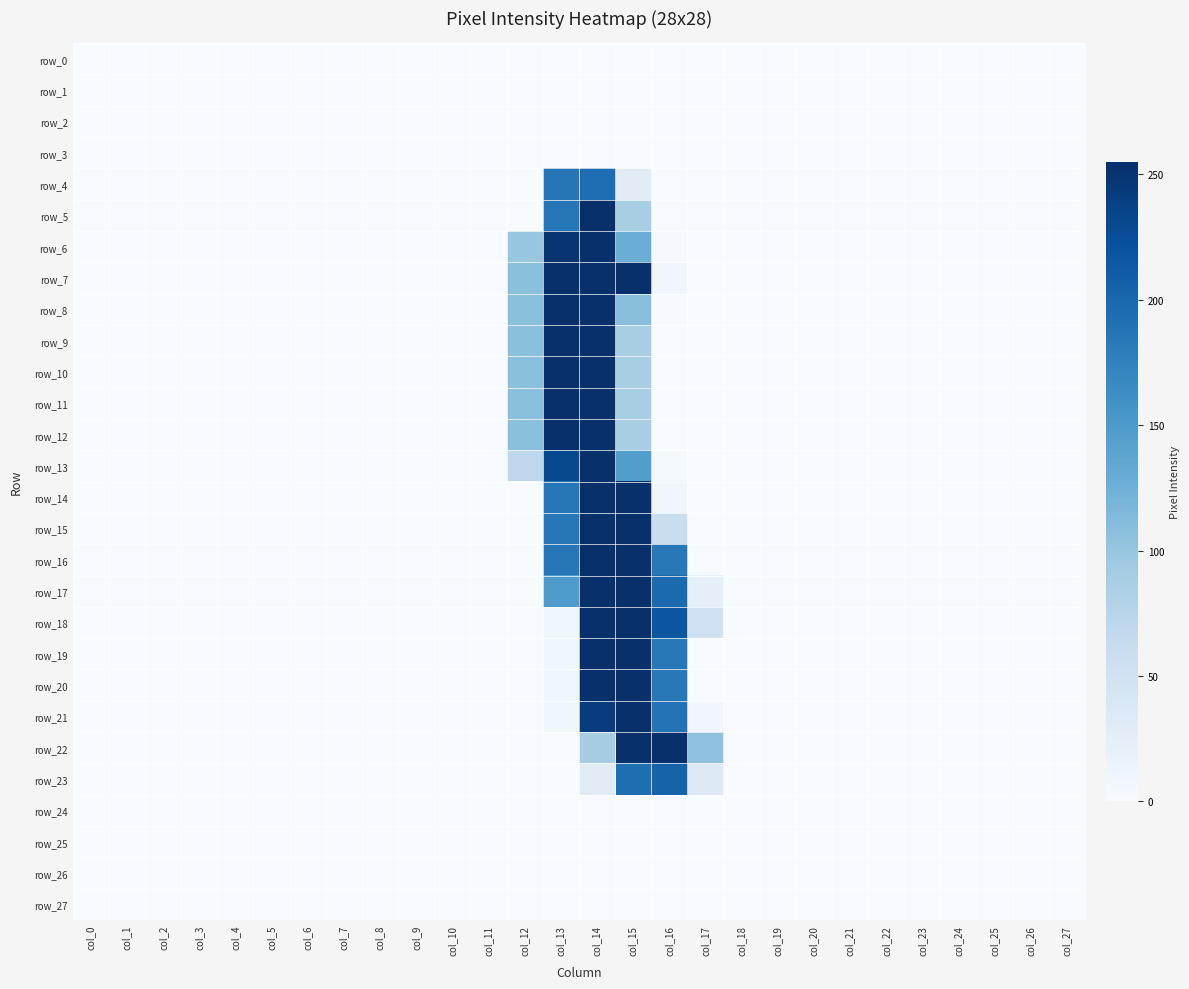

Rank the series by their maximum value, from highest to lowest.

row_20, row_5, row_6, row_7, row_8, row_9, row_10, row_11, row_12, row_13, row_14, row_15, row_16, row_17, row_18, row_19, row_21, row_22, row_23, row_4, row_0, row_1, row_2, row_3, row_24, row_25, row_26, row_27